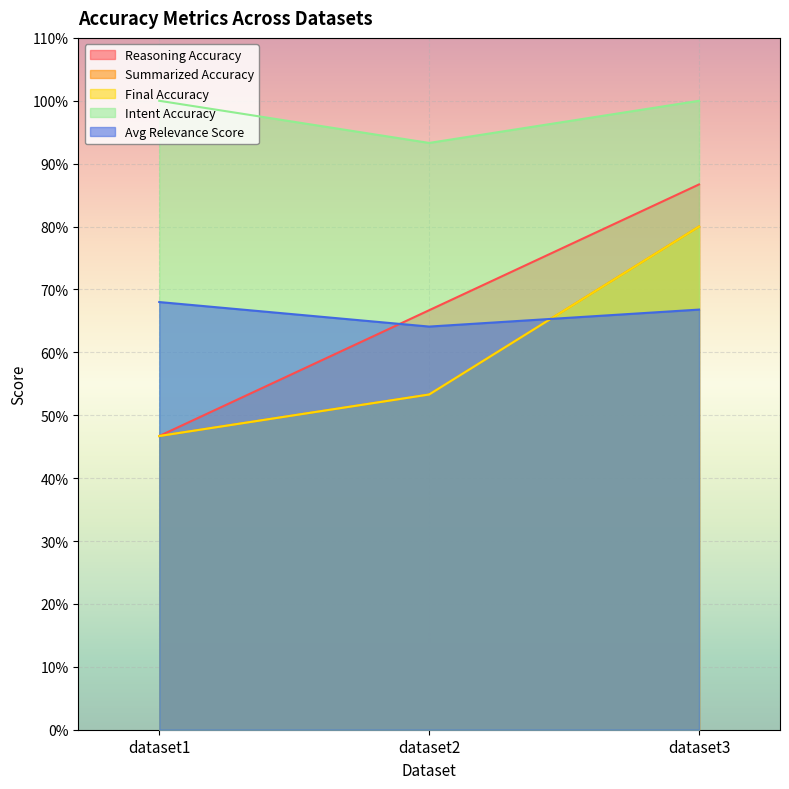

What value does the Reasoning Accuracy series have at dataset2?

0.7